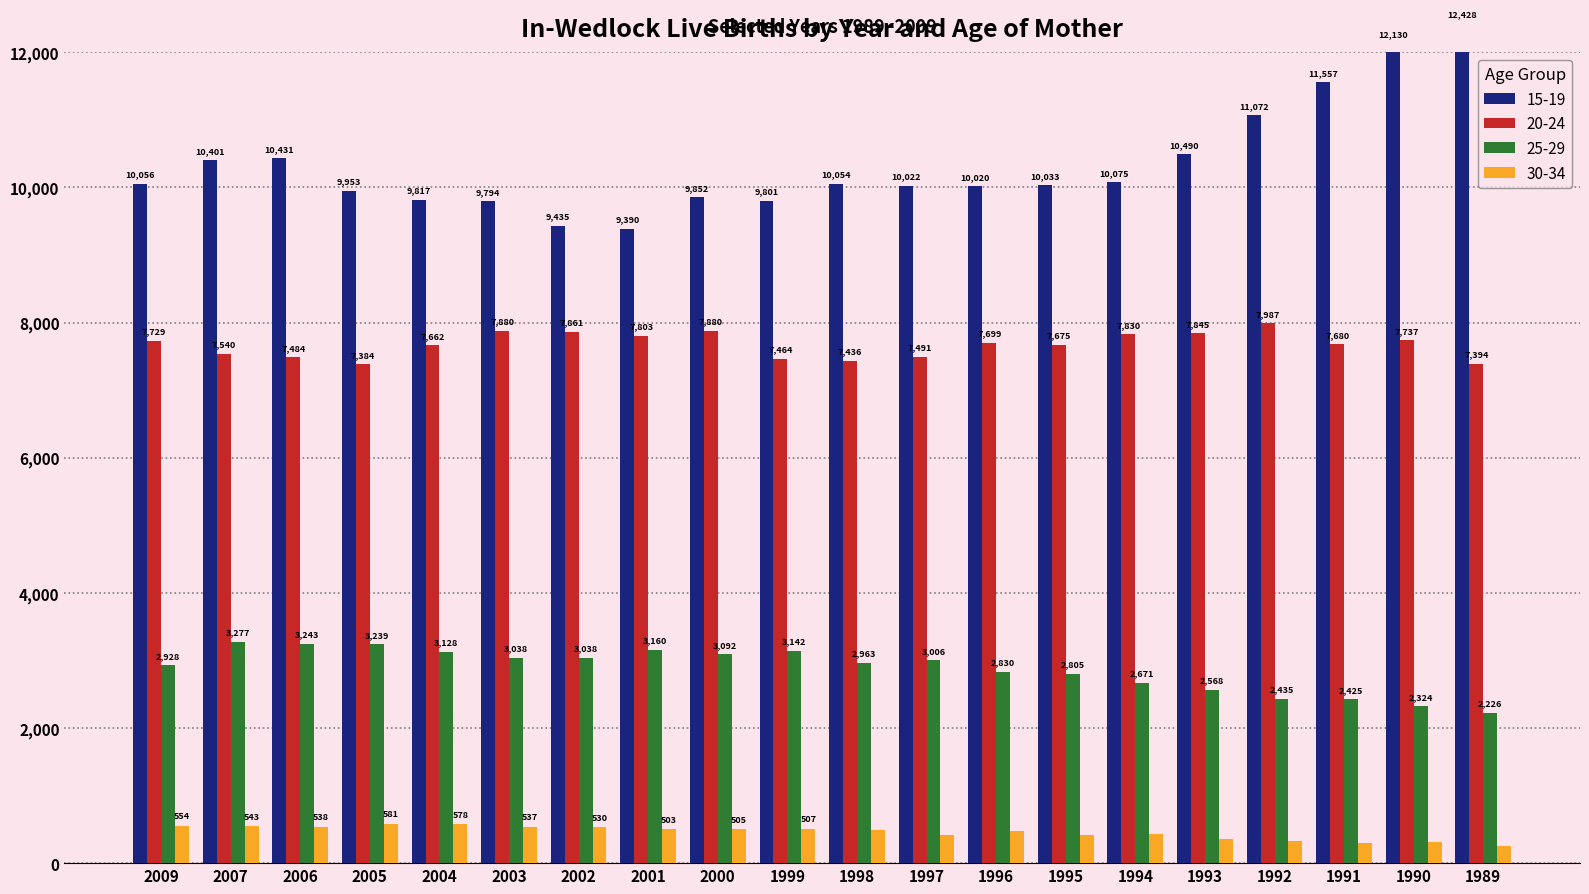

What are all the series names shown in the legend?

15-19, 20-24, 25-29, 30-34